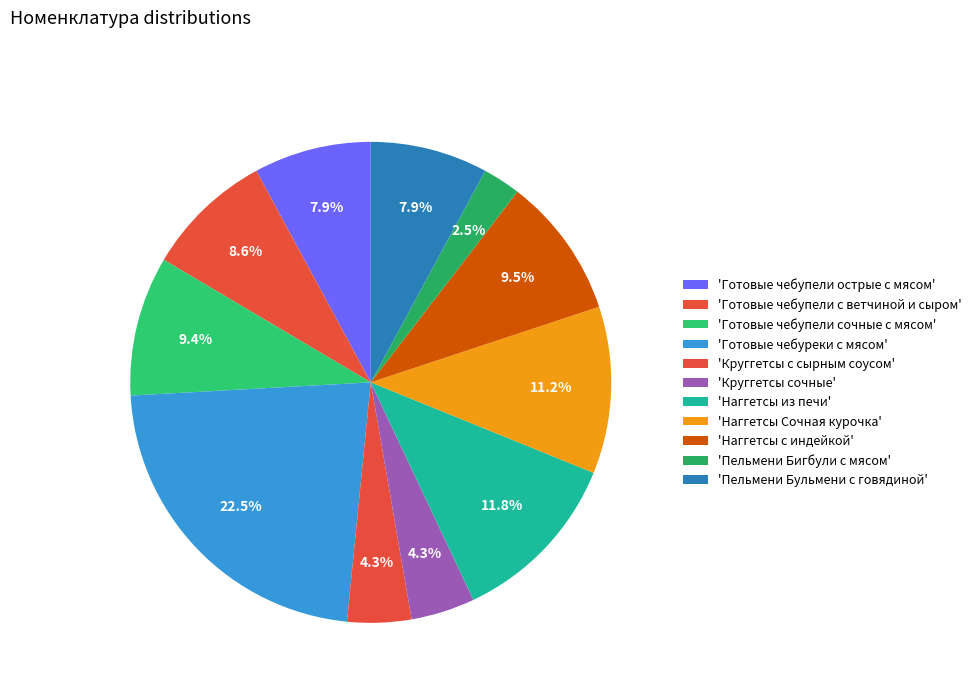

How many segments does this pie chart have?

11